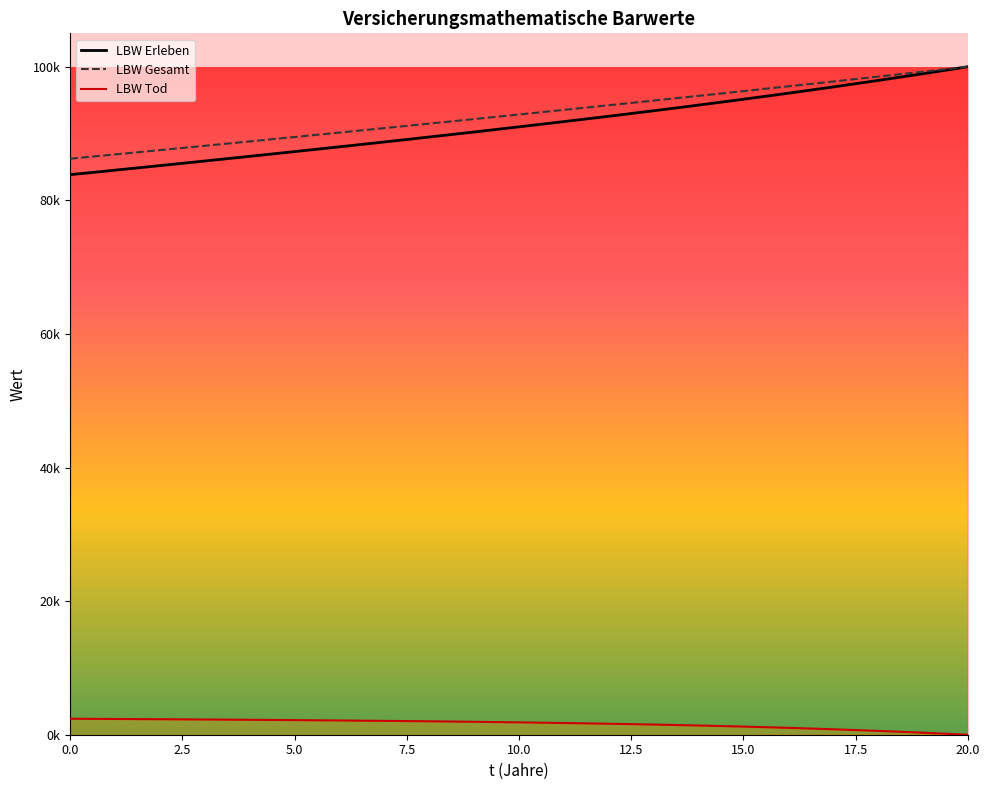

How many values in the LBW Tod series are below 1848?

10